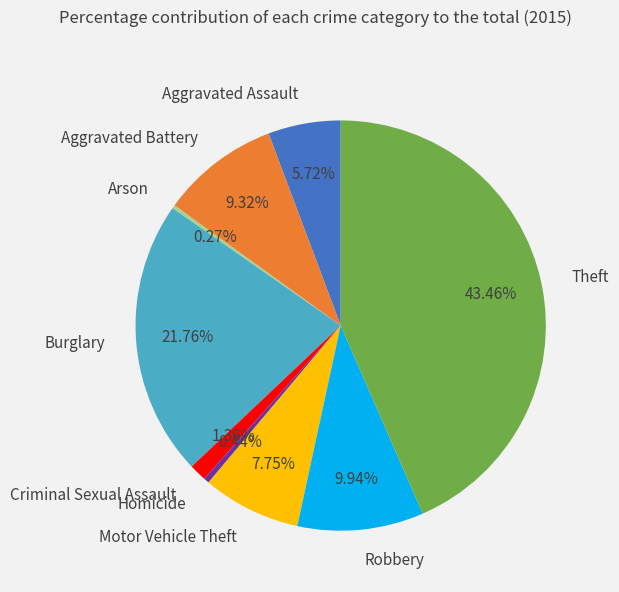

To the nearest percent, what is the difference between the largest and smallest slice percentages?

43%